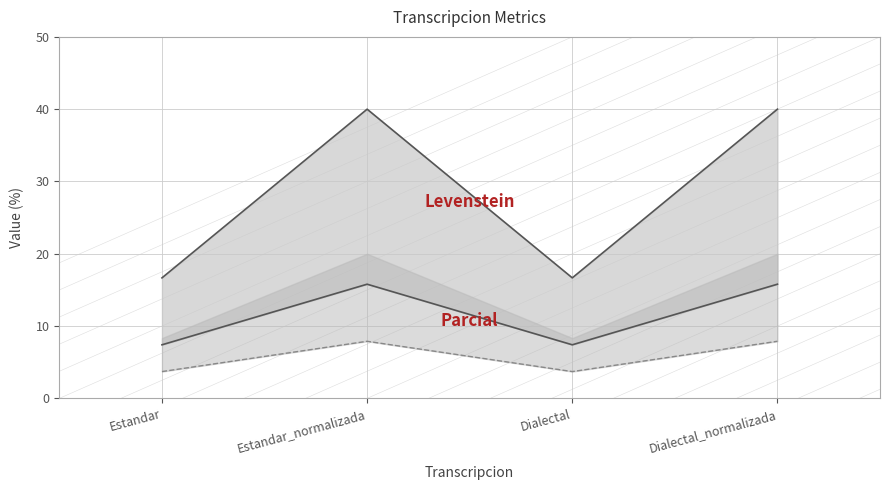

True or false: Parcial has more than 0 interior local peaks.

True